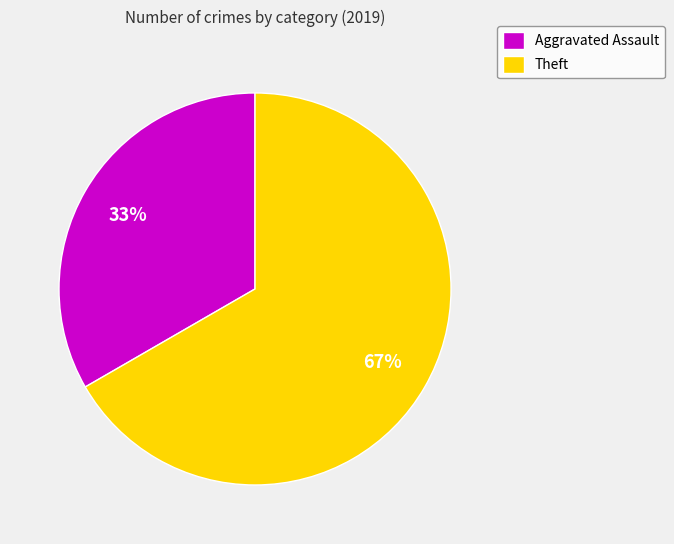

True or false: Theft accounts for 25% of the total.

False